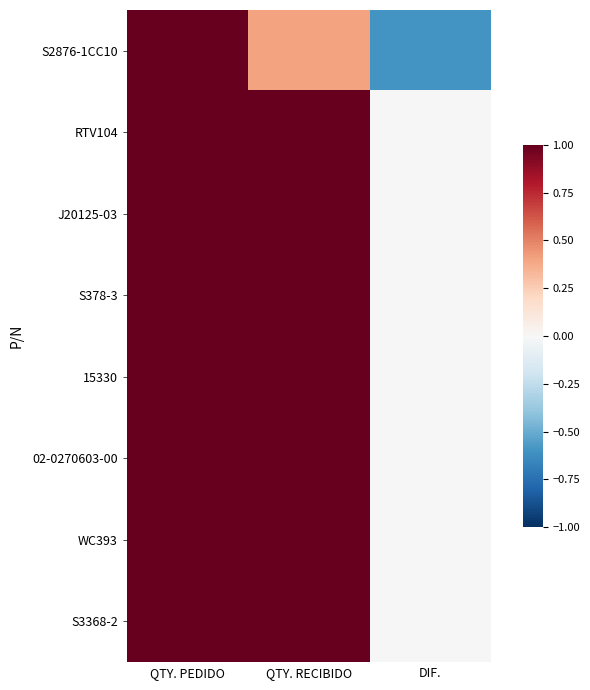

At QTY. PEDIDO, list the series in order from largest to smallest.

S2876-1CC10, RTV104, J20125-03, S378-3, 15330, 02-0270603-00, WC393, S3368-2